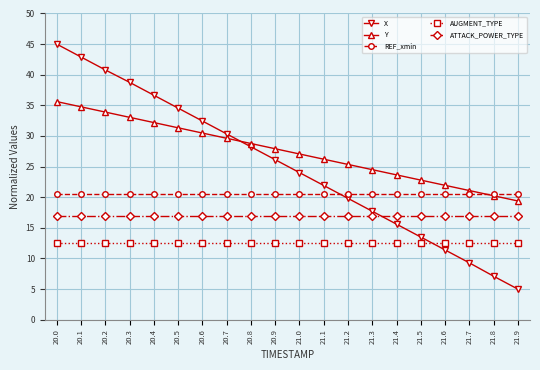

What is the maximum value for X?

45.0